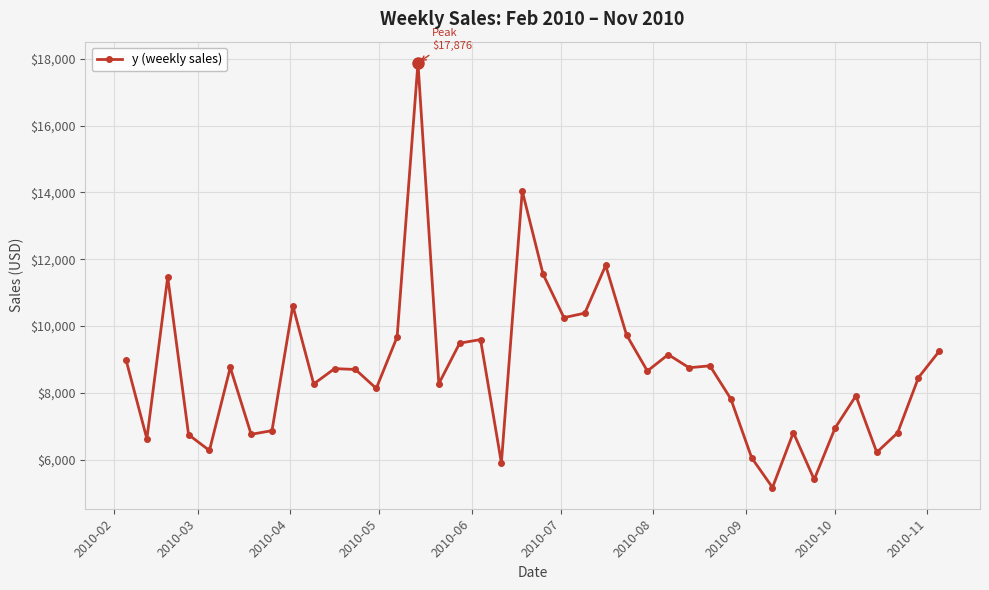

What is the minimum value shown in the chart?

5170.1